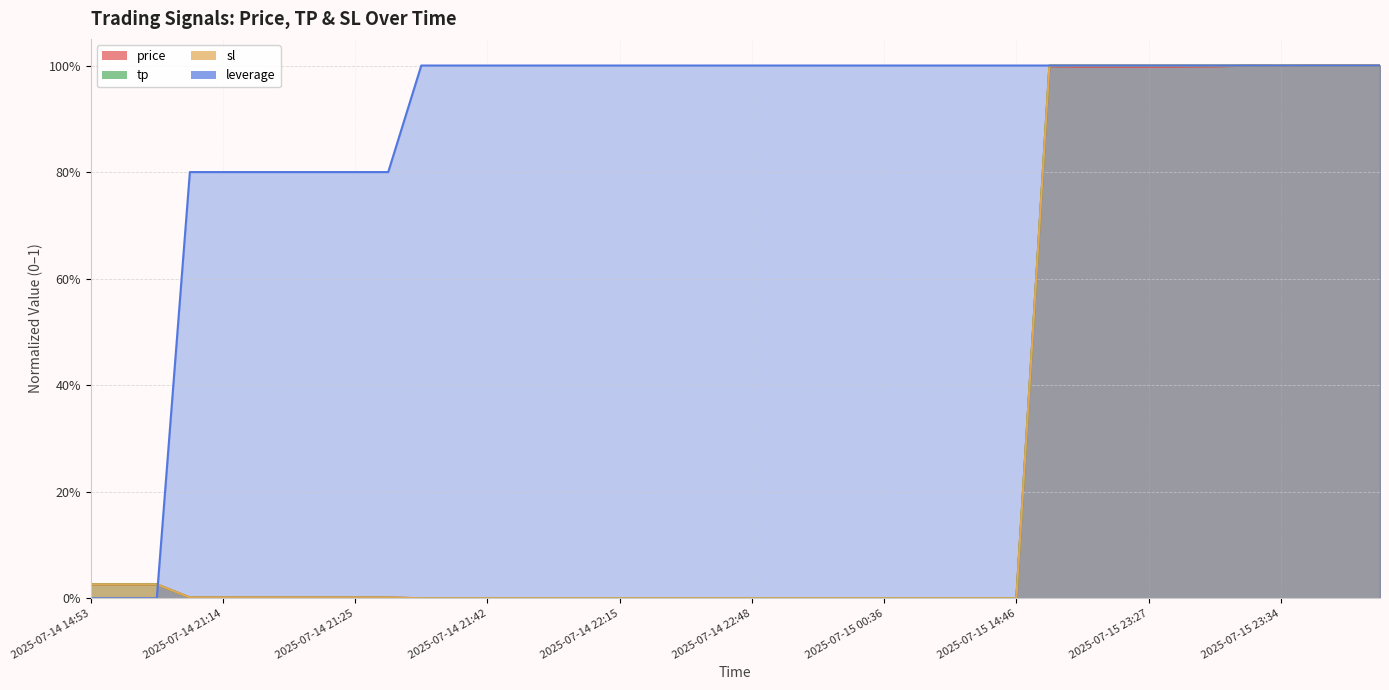

Which series has the widest spread of values?

price